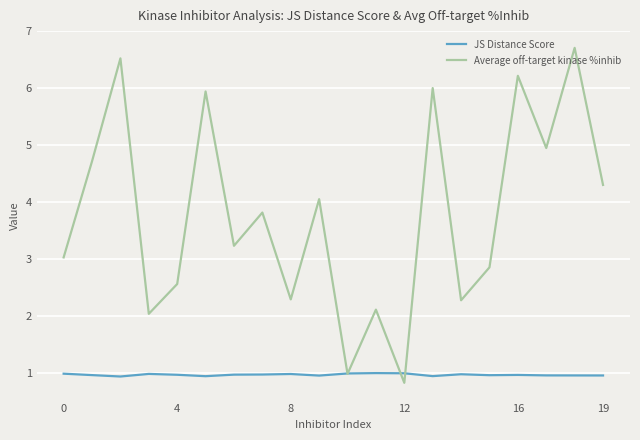

Does the chart display data point markers on the line(s)?

No